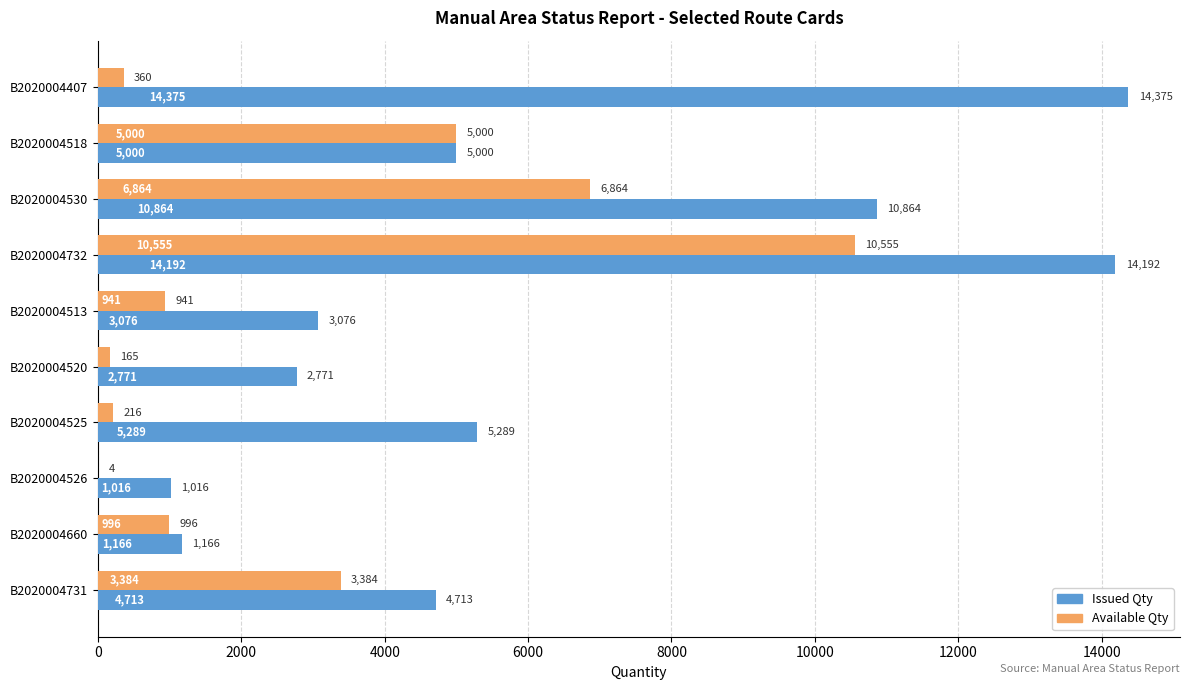

Read the Available Qty value at B2020004530, to the nearest 50.

6850